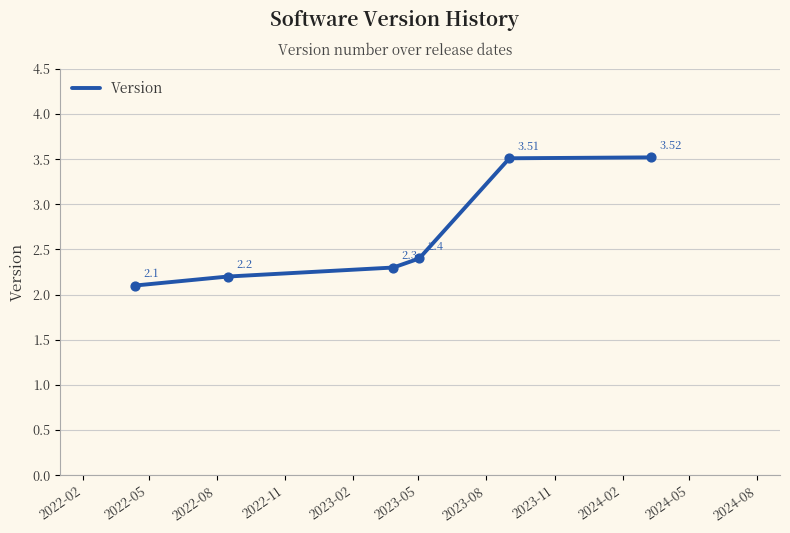

True or false: there are more than 2 points higher than both neighbors.

False